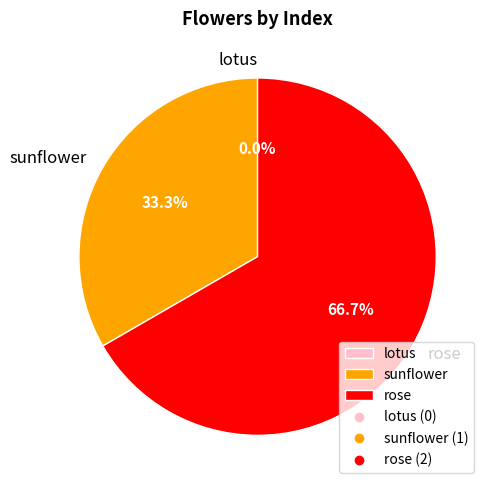

Combined, do lotus and sunflower account for over 50%?

No